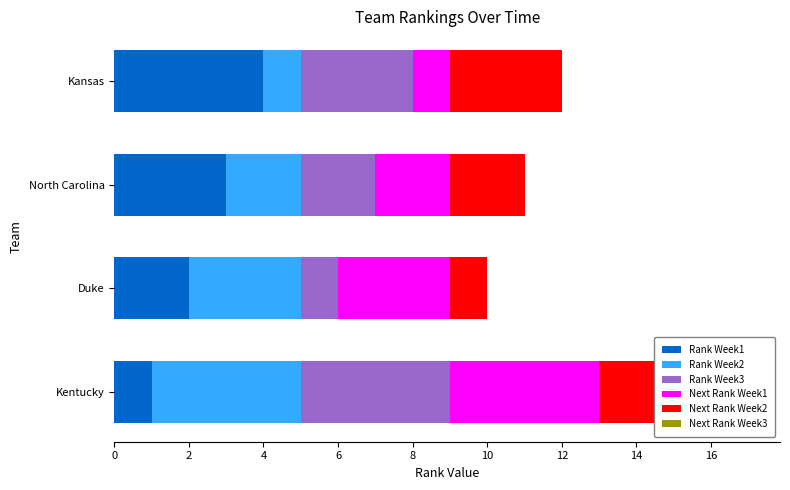

What is the average value of the Rank Week2 series?

2.5